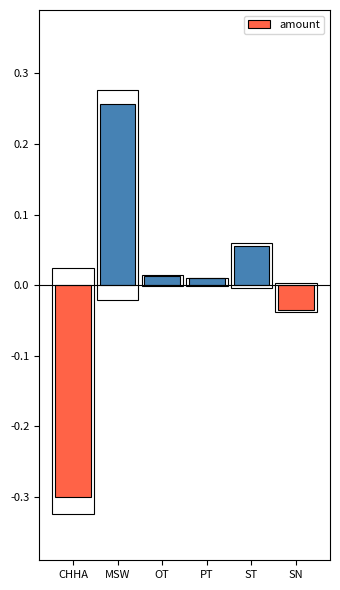

What is the label of the 1st bar from the left?

CHHA